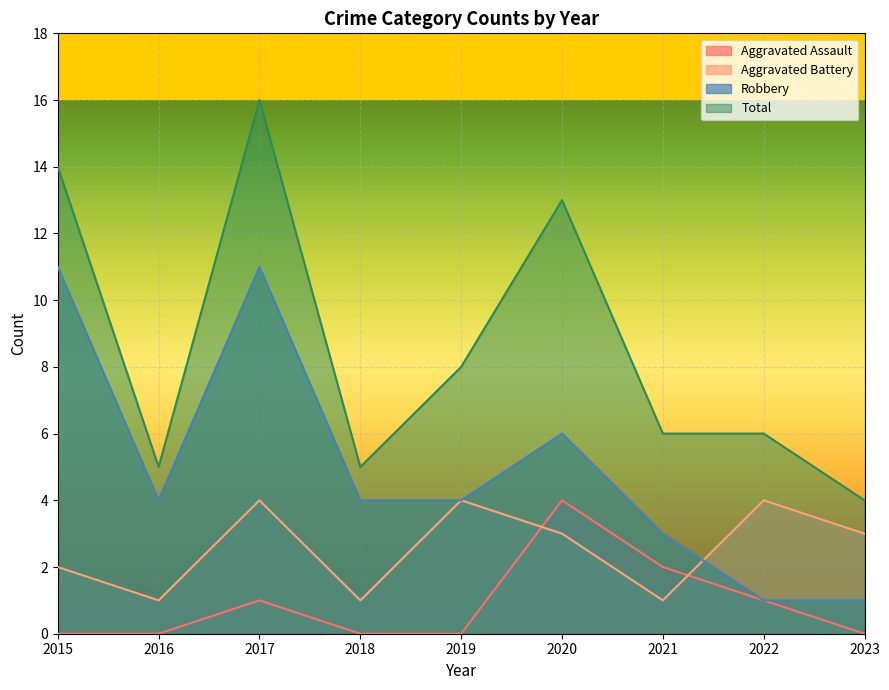

True or false: Robbery and Aggravated Assault cross at least once.

False